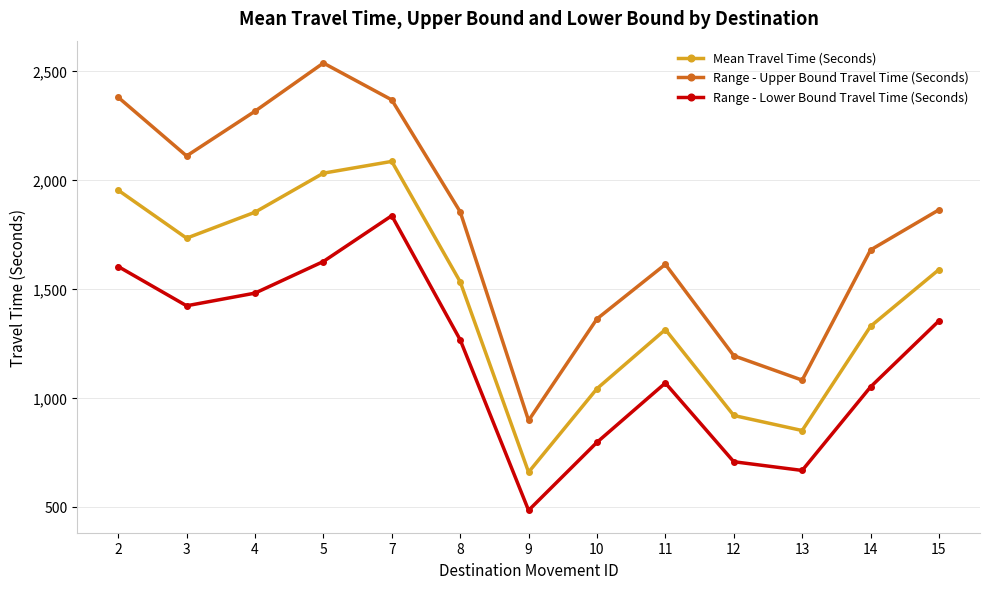

Which series has the widest spread of values?

Range - Upper Bound Travel Time (Seconds)